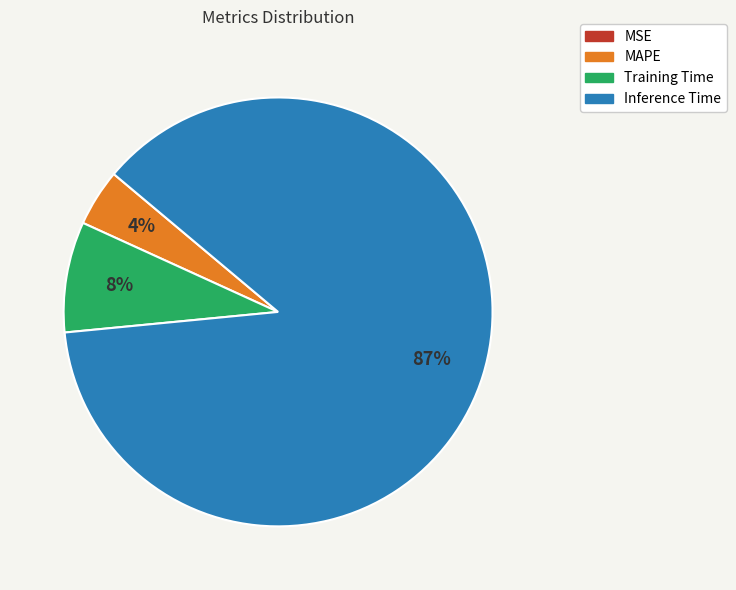

To the nearest percent, what is the average slice percentage?

25%